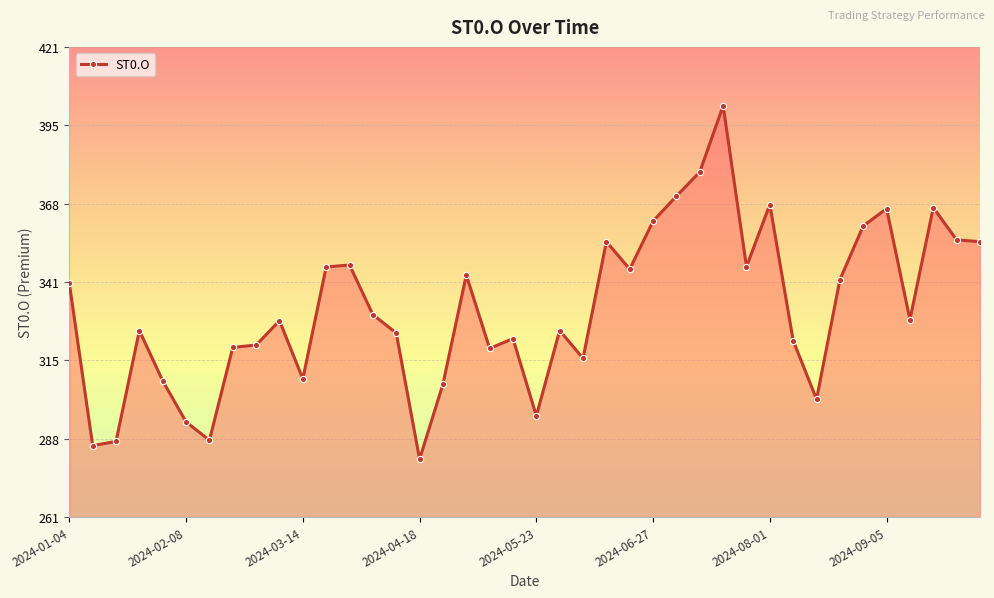

What is the smallest value displayed?

281.1